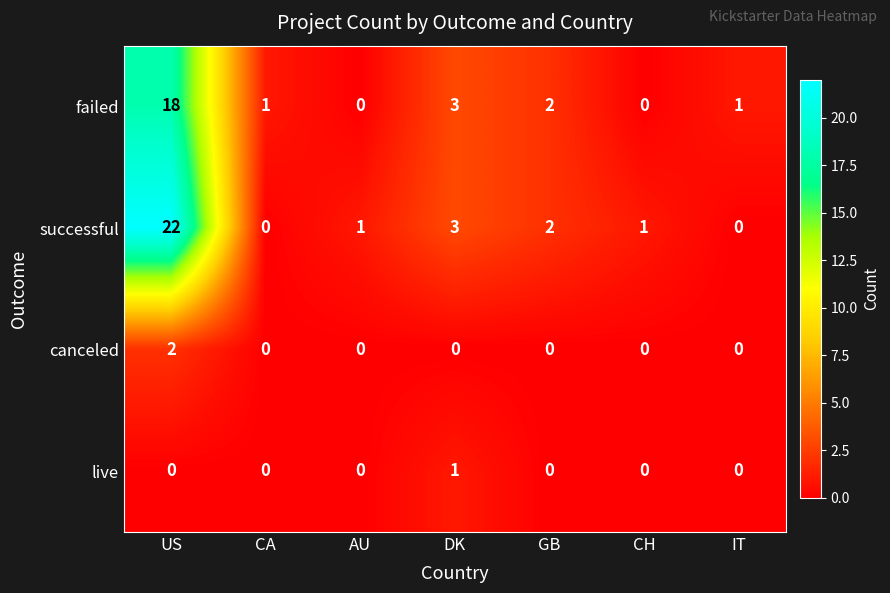

At which category does the chart reach its peak across all series?

US